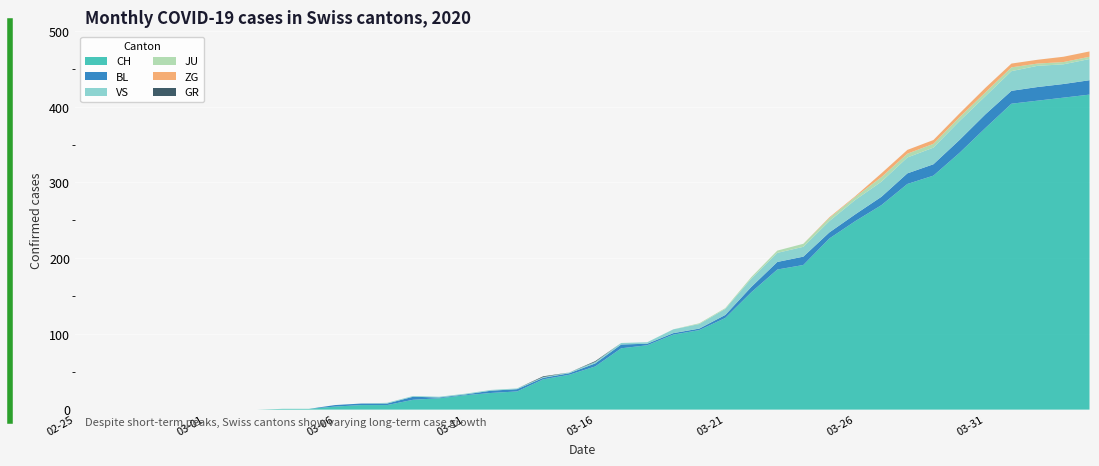

Reading right to left, extract all data points from this chart.

CH: 416	412	408	404	372	339	309	298	270	249	226	191	185	155	121	105	99	85	81	57	46	40	24	22	19	15	13	6	6	4	1	1	0	0	0	0	0	0	0	0
GR: 0	0	0	0	0	0	0	0	0	0	0	0	0	0	0	0	0	0	0	1	0	1	0	0	0	0	0	0	0	0	0	0	0	0	0	0	0	0	0	0
JU: 3	3	3	5	5	5	5	5	6	4	4	4	3	2	1	1	0	0	0	0	0	0	0	0	0	0	0	0	0	0	0	0	0	0	0	0	0	0	0	0
VS: 28	26	28	26	24	25	22	21	20	19	15	13	12	11	8	6	5	2	2	2	1	1	1	1	1	1	1	1	0	0	0	0	0	0	0	0	0	0	0	0
BL: 19	18	18	17	18	17	15	14	11	9	8	11	10	7	4	2	2	2	5	4	2	2	3	3	1	1	4	2	2	2	0	0	0	0	0	0	0	0	0	0
ZG: 7	7	5	5	6	5	5	5	5	1	1	0	0	0	0	0	0	0	0	0	0	0	0	0	0	0	0	0	0	0	0	0	0	0	0	0	0	0	0	0